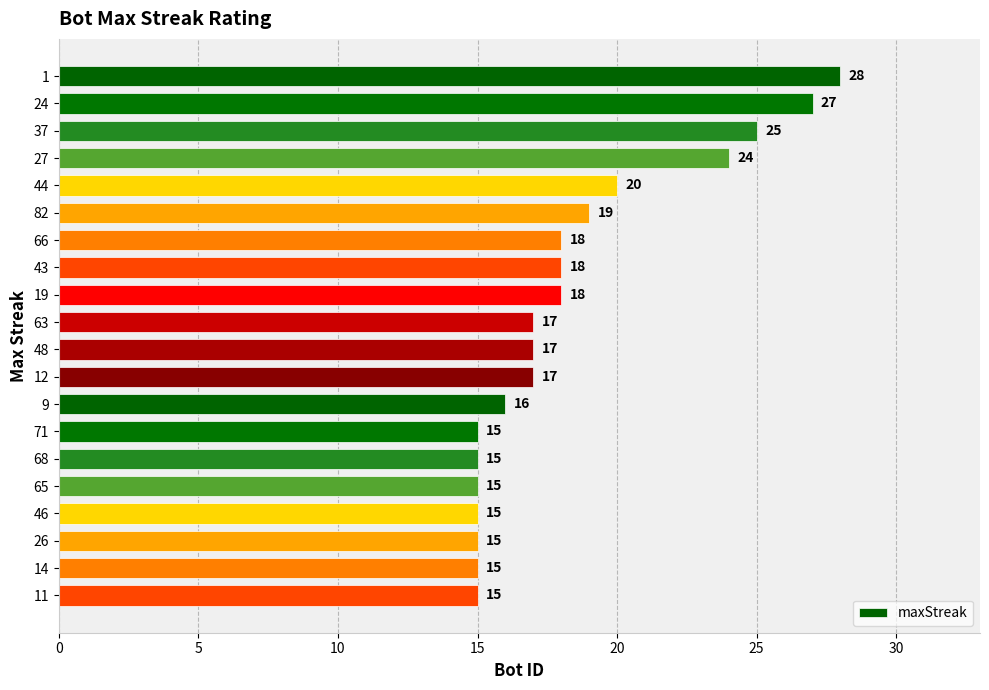

Reading top to bottom, list all the values displayed in this chart.

28	27	25	24	20	19	18	18	18	17	17	17	16	15	15	15	15	15	15	15